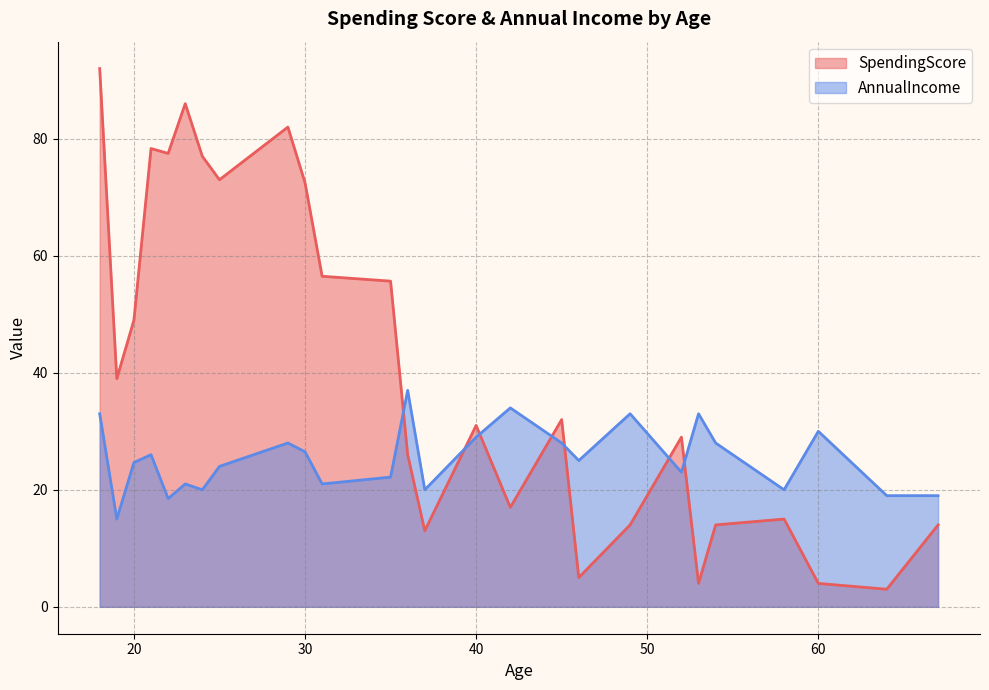

Is the value of SpendingScore at 37 greater than the value of AnnualIncome at 60?

No